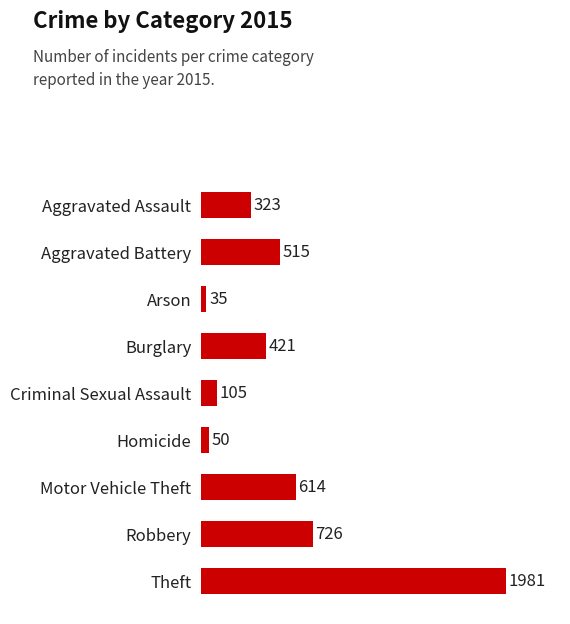

The chart shows a value of 323 at Aggravated Assault. True or false?

True